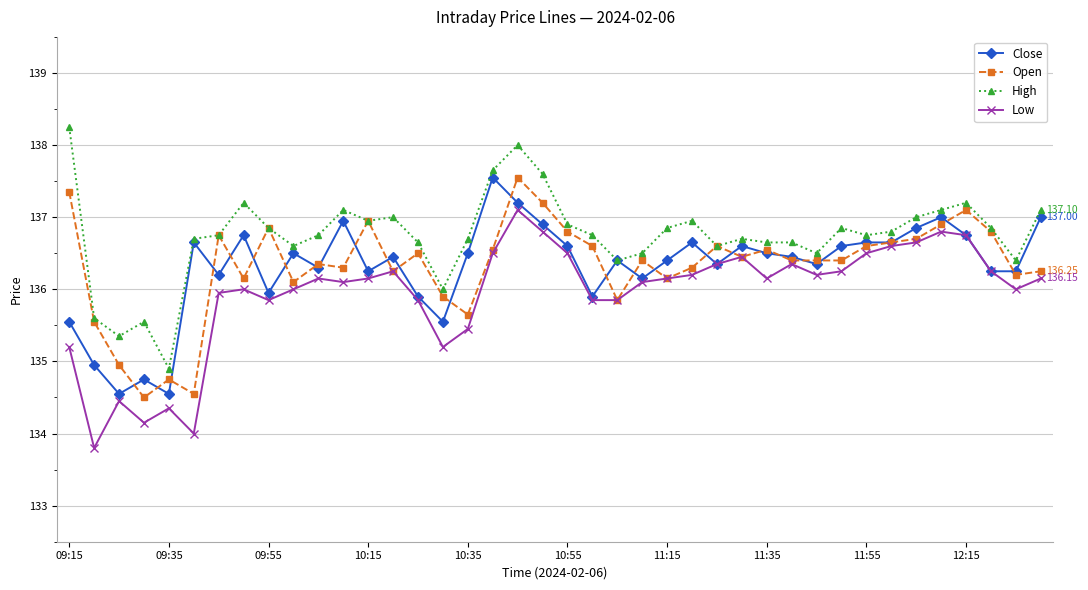

Which series has the largest total across all categories?

High